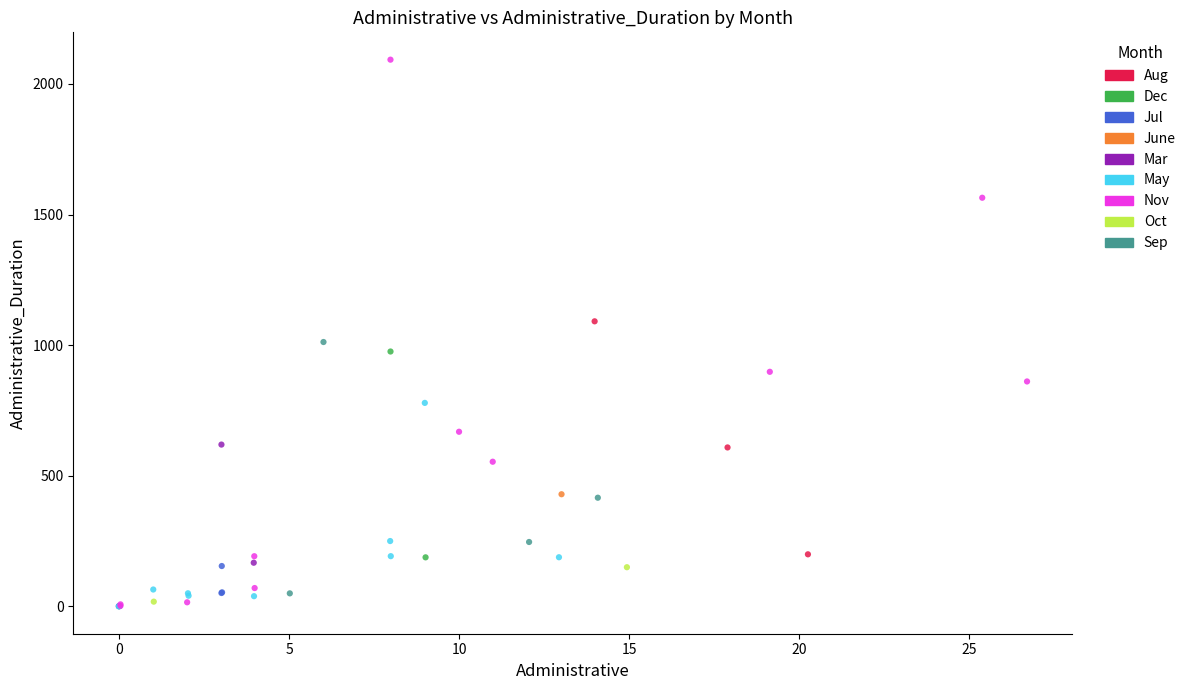

Which series reaches the maximum Y coordinate?

Nov